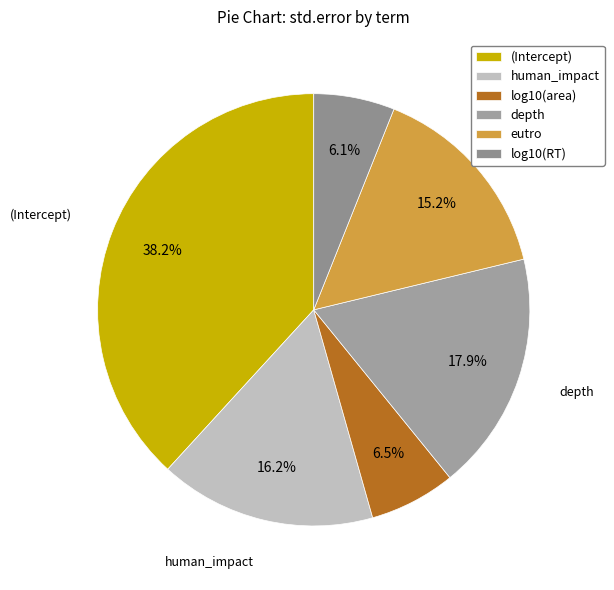

To the nearest percent, what is the average slice percentage?

17%